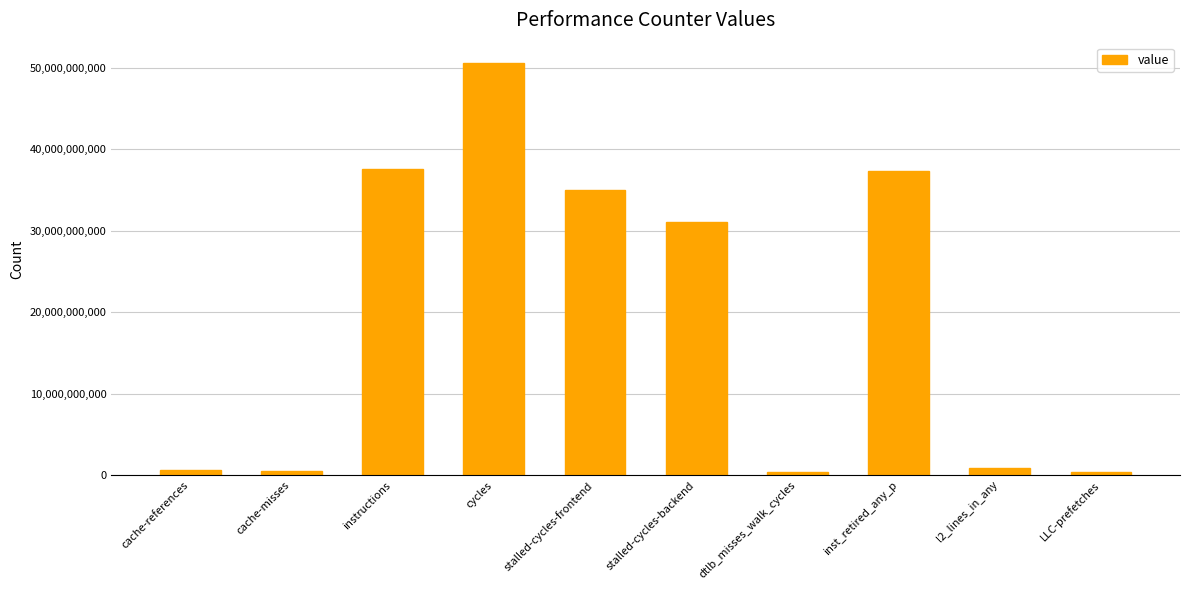

What is the average value?

19412623510